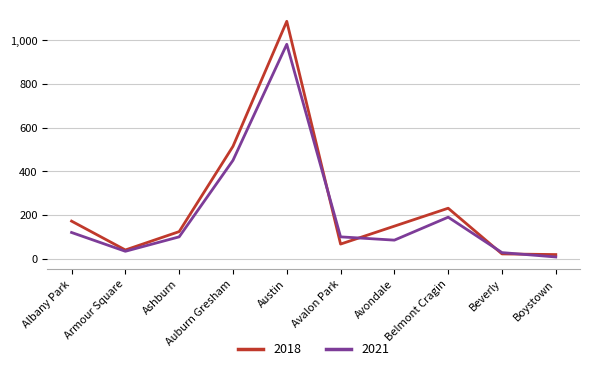

Which category has the highest value in the 2018 series?

Austin